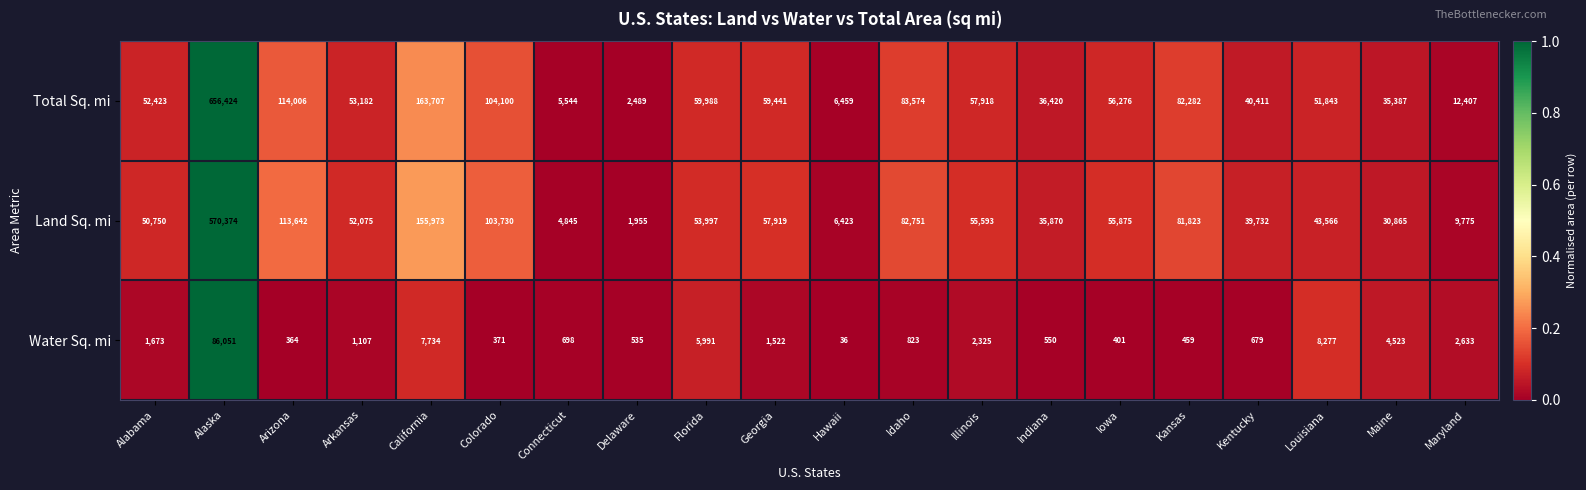

What is the difference between the maximum and minimum values in the Total Sq. mi series?

653935